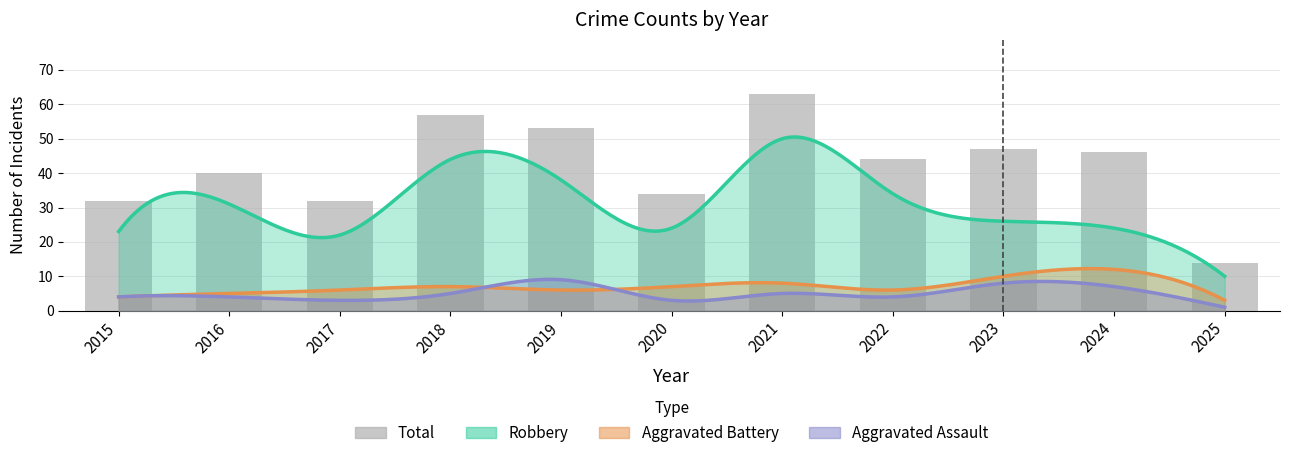

What is the value of the 6th bar from the left?

34